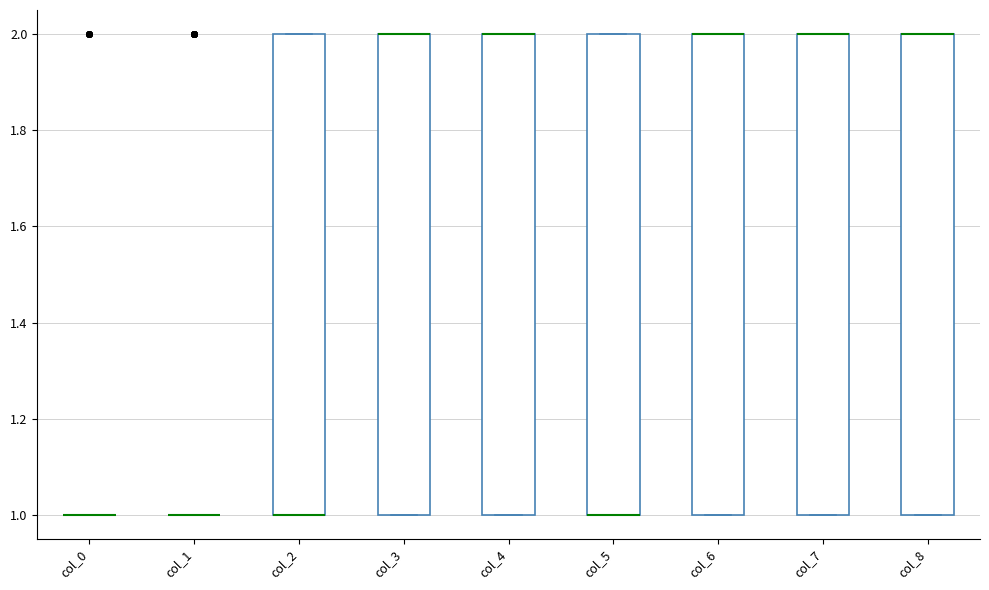

Reading left to right, transcribe this box plot: for each box, give where its median line is, the range the box spans, and where its two whiskers end, as read against the y-axis. The values are not printed on the chart, so give them approximately, as read against the axis.

col_0: box collapsed to a line at 1, whiskers 1 to 1
col_1: box collapsed to a line at 1, whiskers 1 to 1
col_2: median 1 (drawn on the box's lower edge), box 1 to 2, whiskers 1 to 2
col_3: median 2 (drawn on the box's upper edge), box 1 to 2, whiskers 1 to 2
col_4: median 2 (drawn on the box's upper edge), box 1 to 2, whiskers 1 to 2
col_5: median 1 (drawn on the box's lower edge), box 1 to 2, whiskers 1 to 2
col_6: median 2 (drawn on the box's upper edge), box 1 to 2, whiskers 1 to 2
col_7: median 2 (drawn on the box's upper edge), box 1 to 2, whiskers 1 to 2
col_8: median 2 (drawn on the box's upper edge), box 1 to 2, whiskers 1 to 2